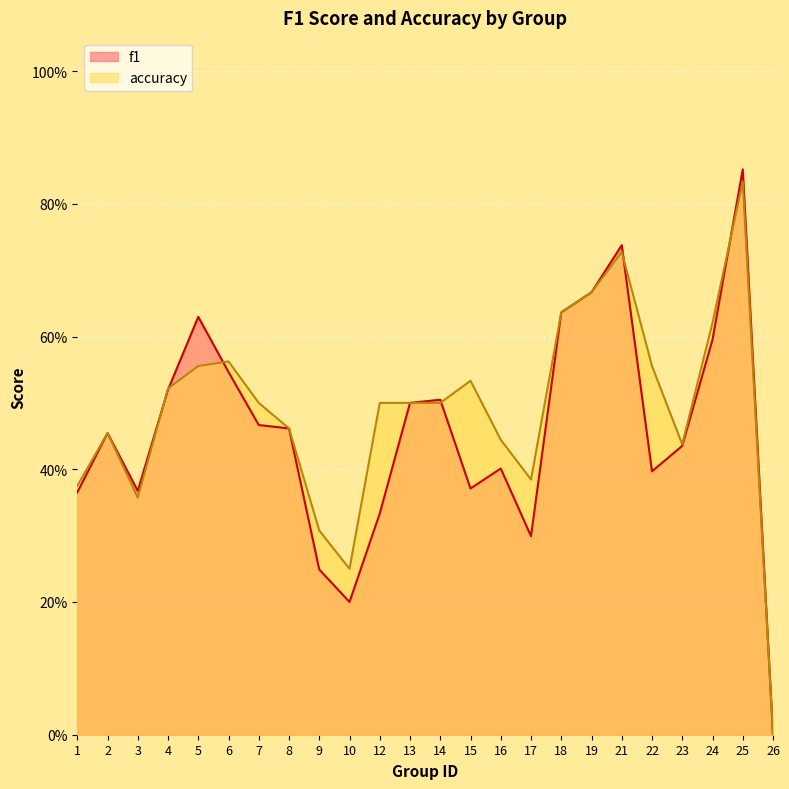

Reading right to left, extract all data points from this chart.

f1: 0.0	0.9	0.6	0.4	0.4	0.7	0.7	0.6	0.3	0.4	0.4	0.5	0.5	0.3	0.2	0.2	0.5	0.5	0.5	0.6	0.5	0.4	0.5	0.4
accuracy: 0.0	0.8	0.6	0.4	0.6	0.7	0.7	0.6	0.4	0.4	0.5	0.5	0.5	0.5	0.2	0.3	0.5	0.5	0.6	0.6	0.5	0.4	0.5	0.4